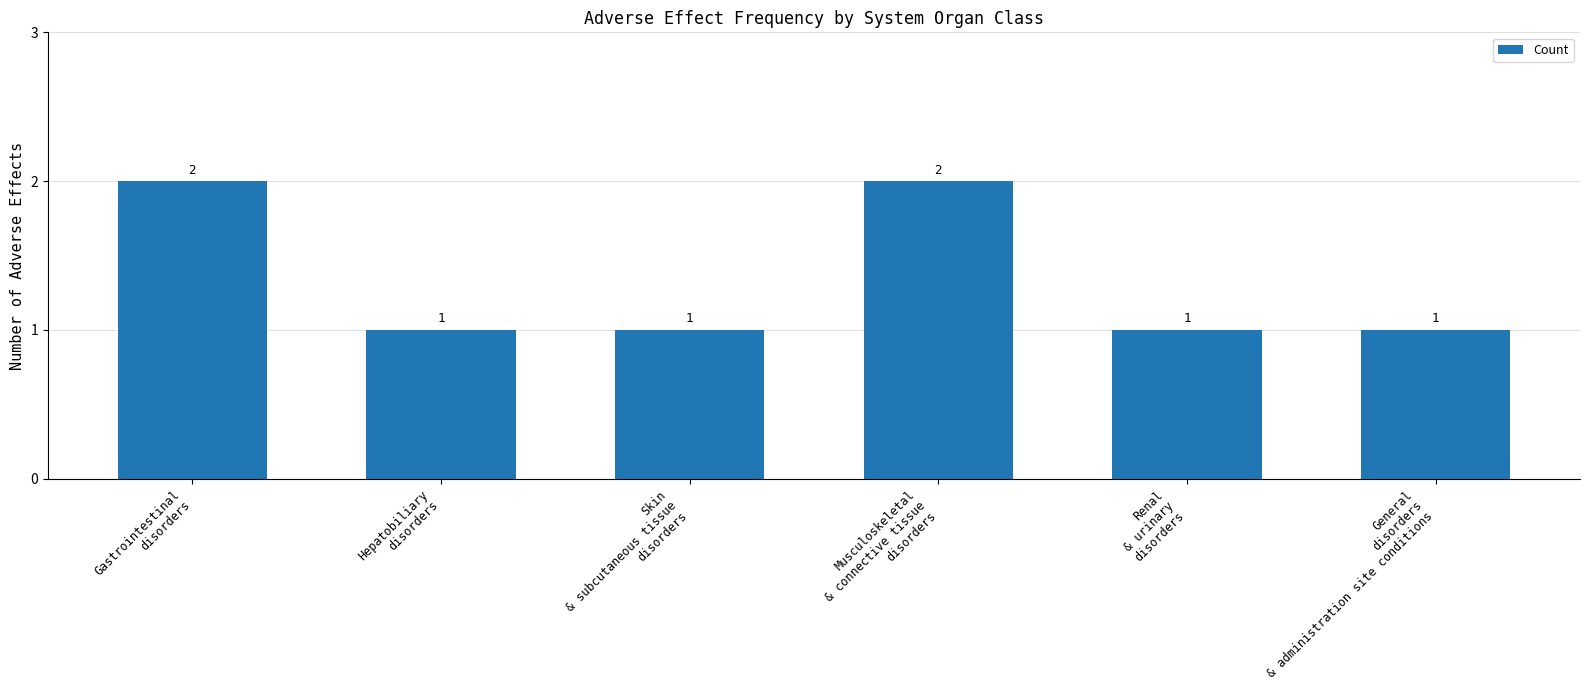

What is the value of the 5th bar from the left?

1